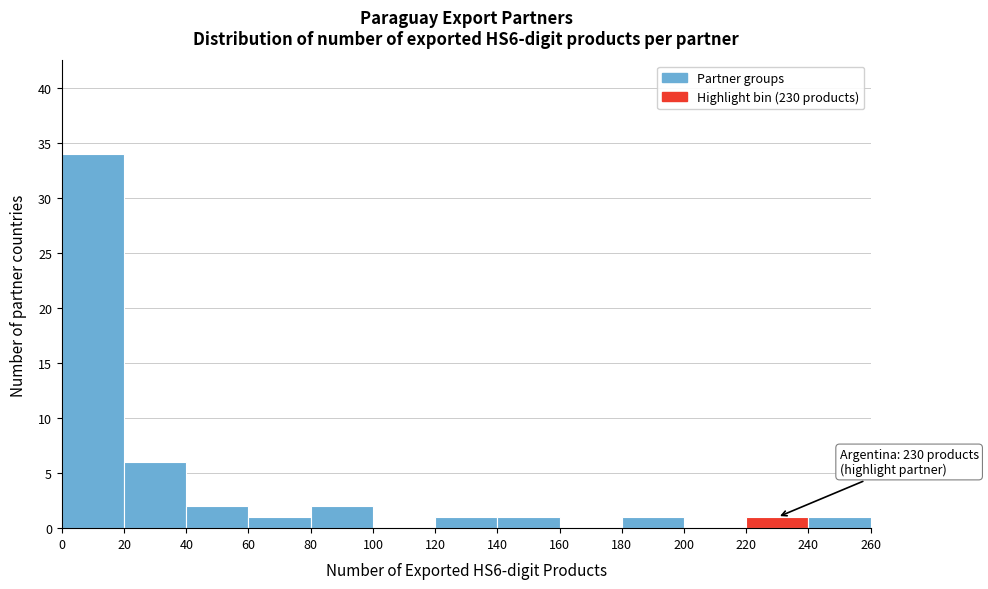

Over which range of the x-axis is the bar tallest?

0 to 20